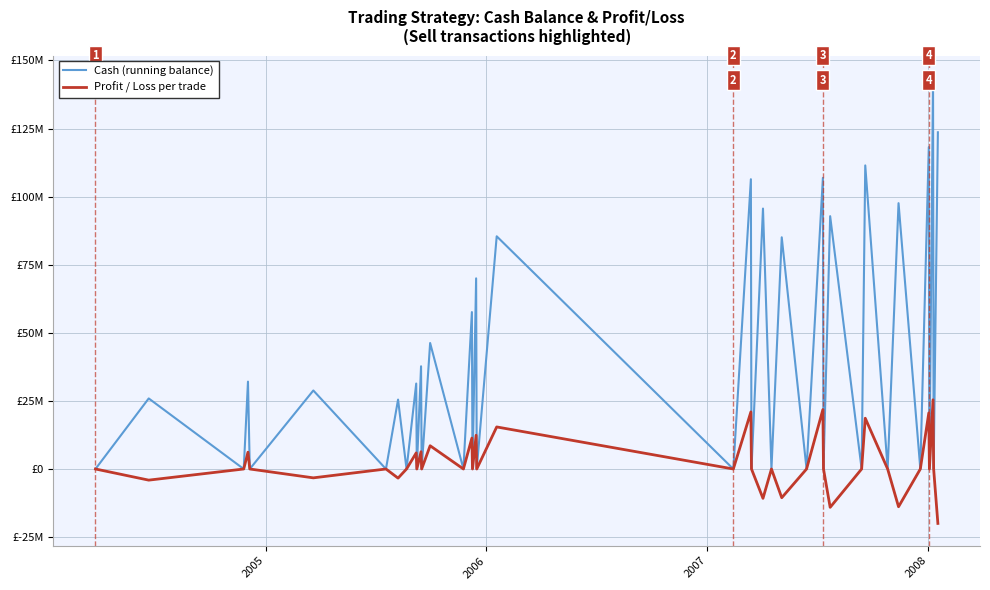

Where does the Cash (running balance) series first go above 25480044?

2005